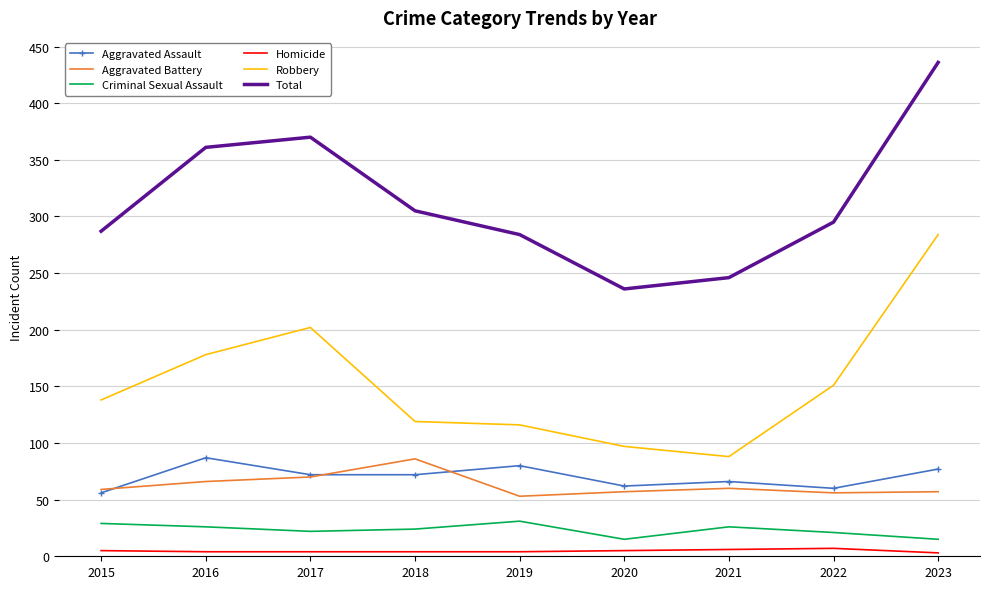

What value does the Total series have at 2019?

284